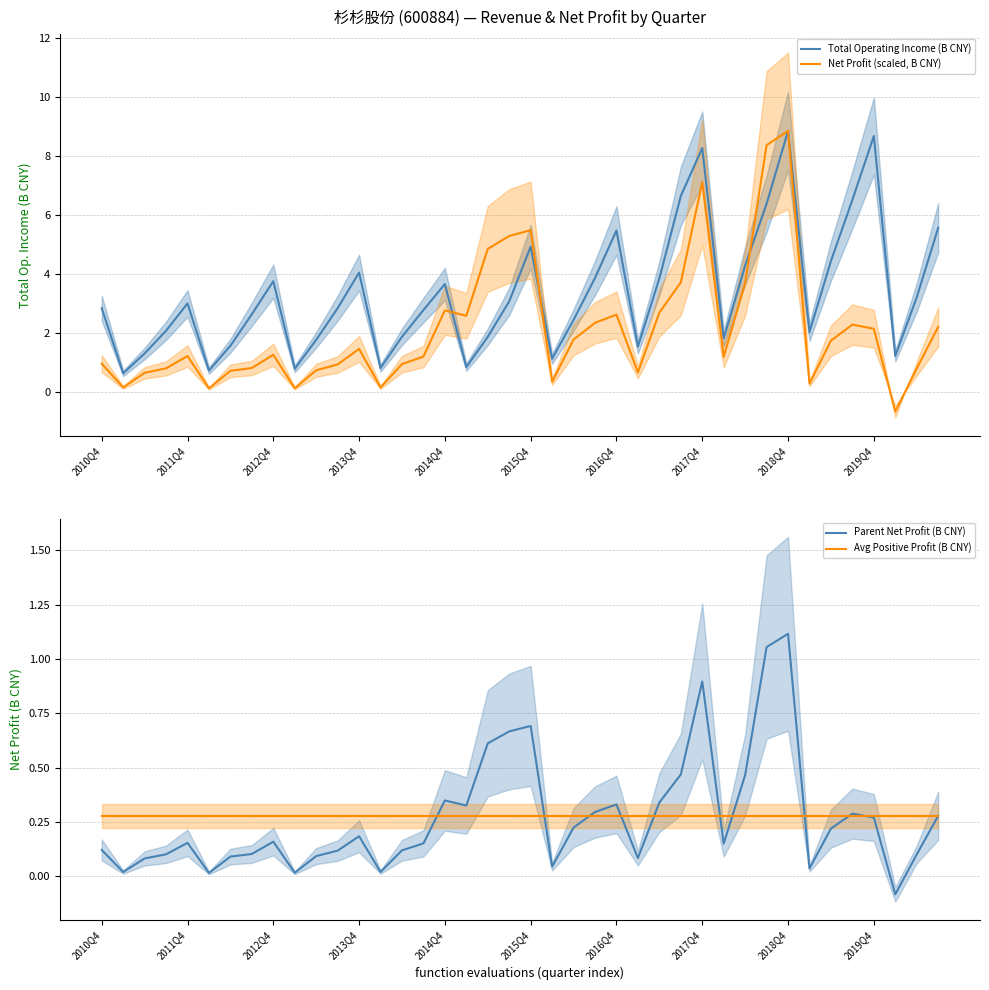

What position from the right is 18?

22